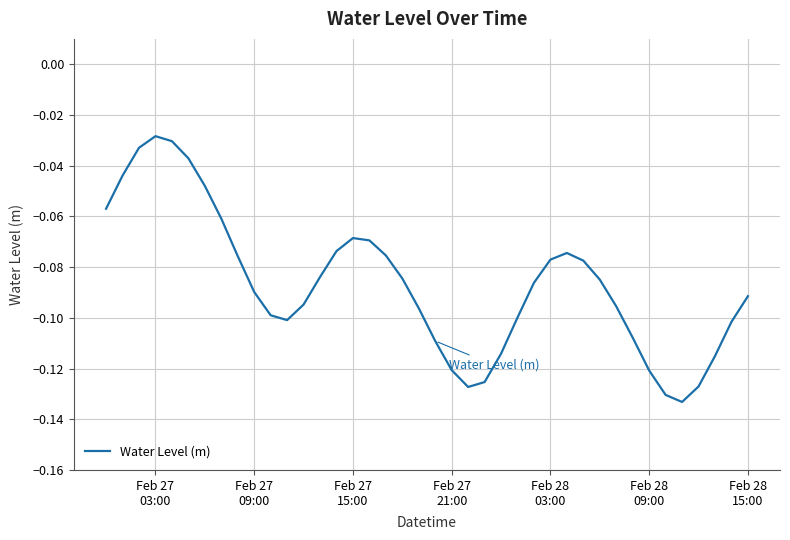

How many lines are shown in the chart?

1